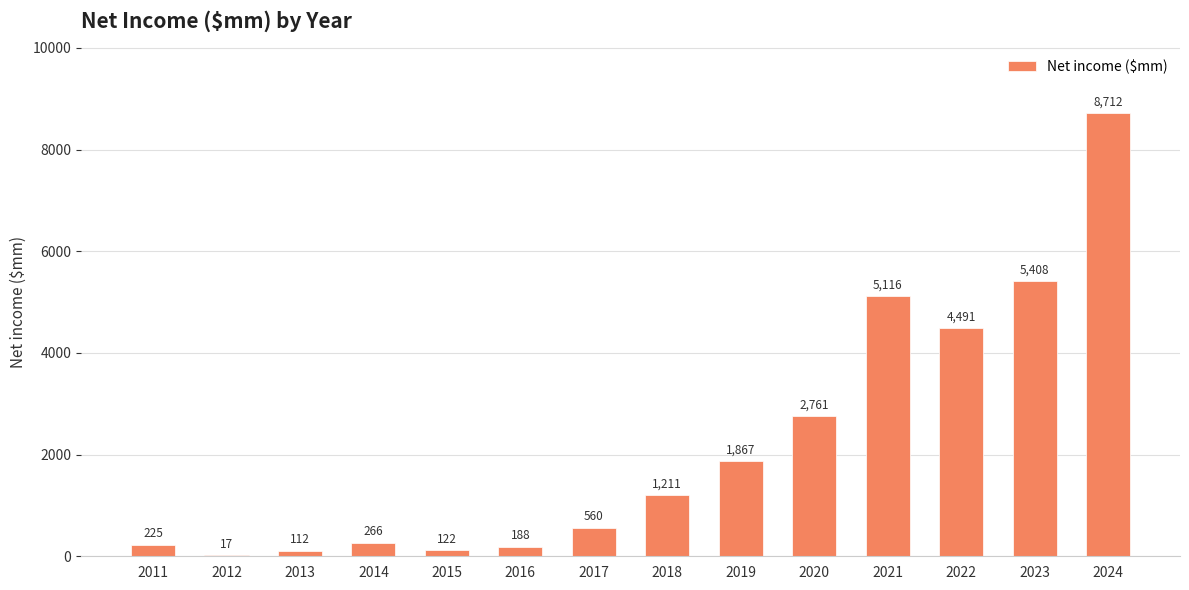

Which label corresponds to the largest value in the chart?

2024